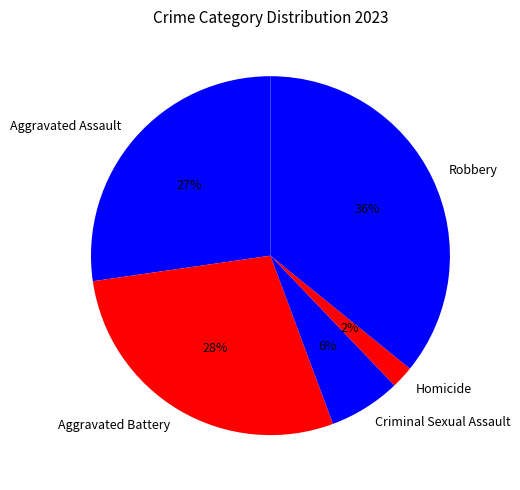

Rank the categories by value from lowest to highest.

Homicide, Criminal Sexual Assault, Aggravated Assault, Aggravated Battery, Robbery